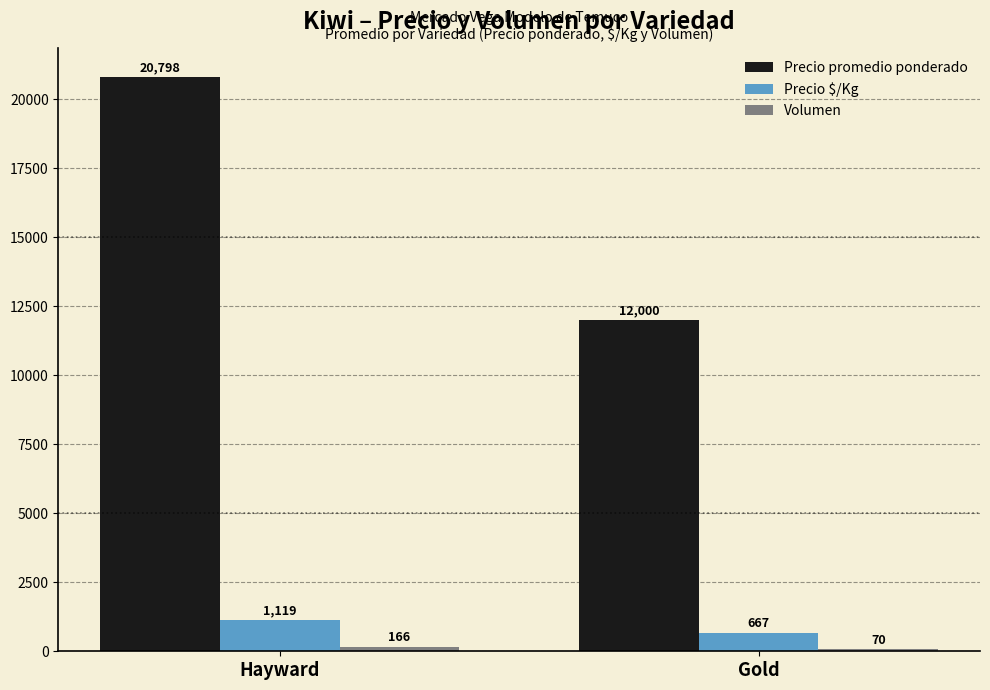

Which label corresponds to the smallest value in the chart?

Gold